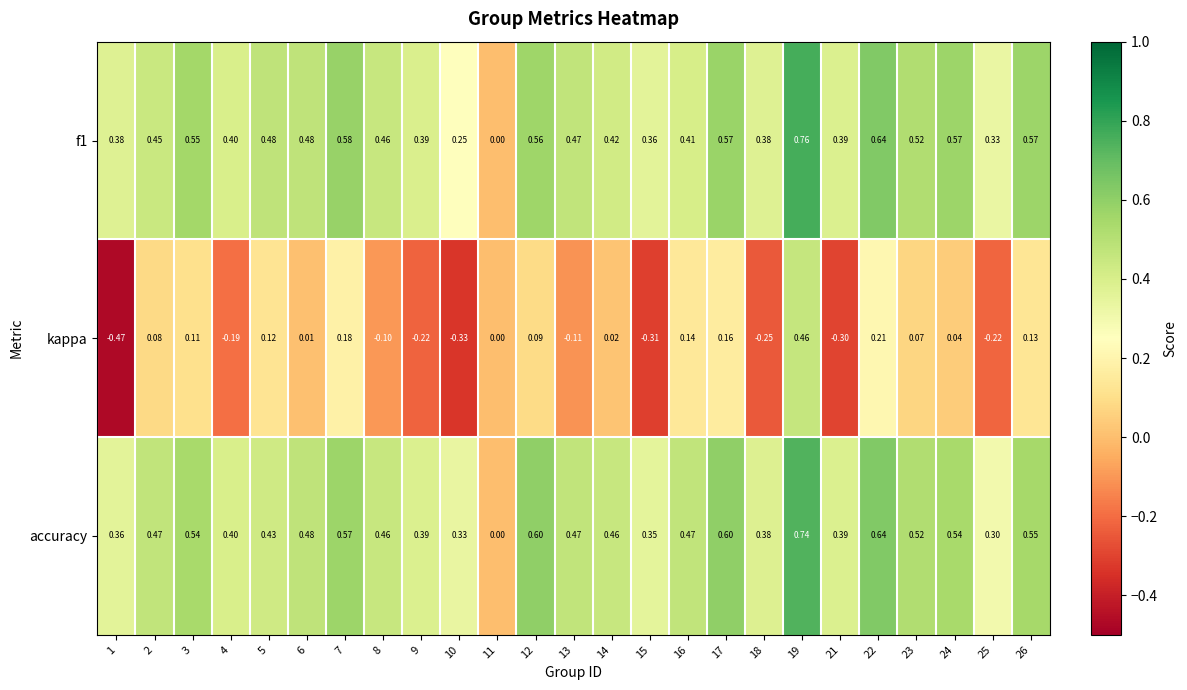

Which series has the widest spread of values?

kappa